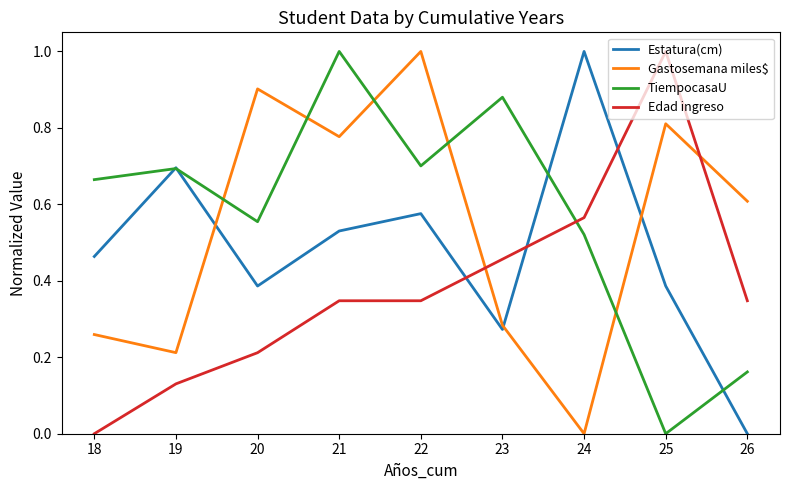

At which category does Estatura(cm) reach its first local valley?

20